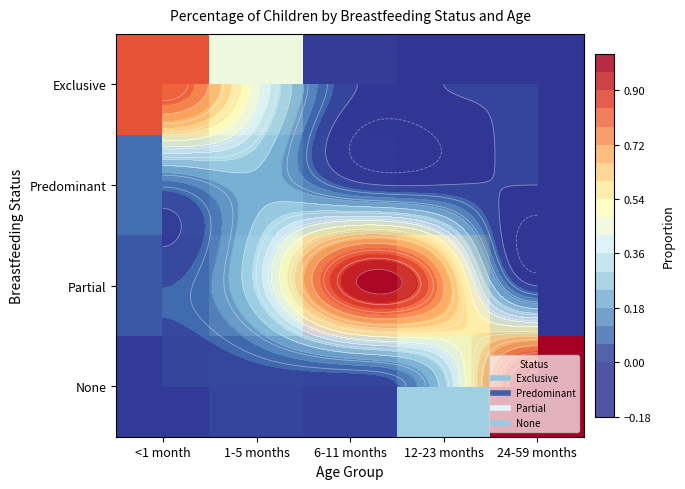

List the series in order of their peak value, lowest first.

Predominant, Exclusive, Partial, None